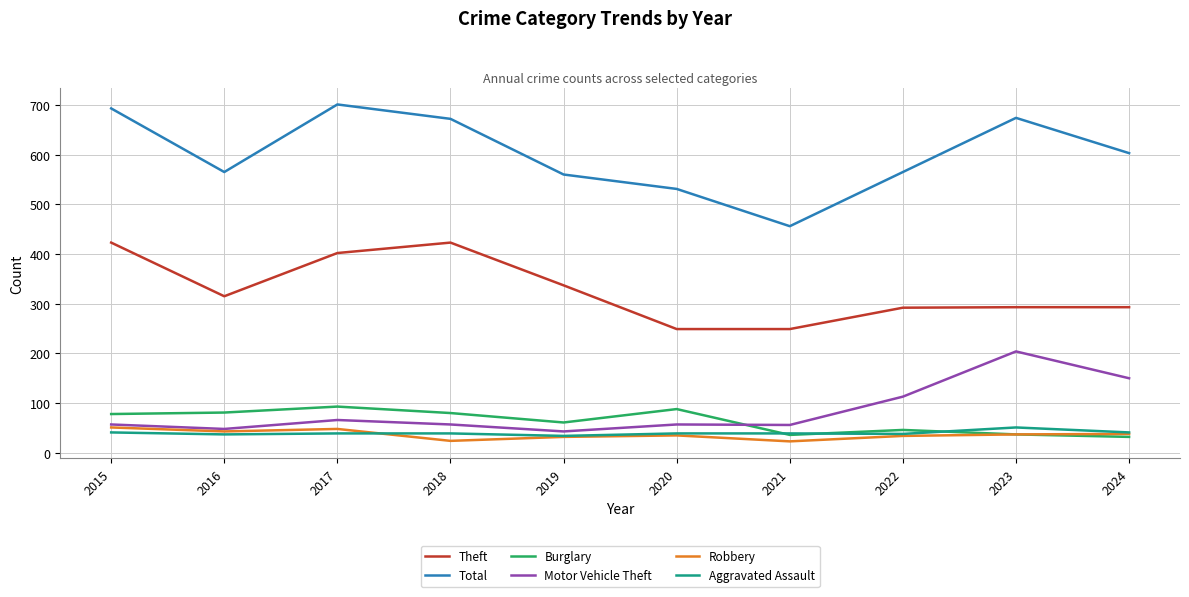

How many series are shown in this chart?

6